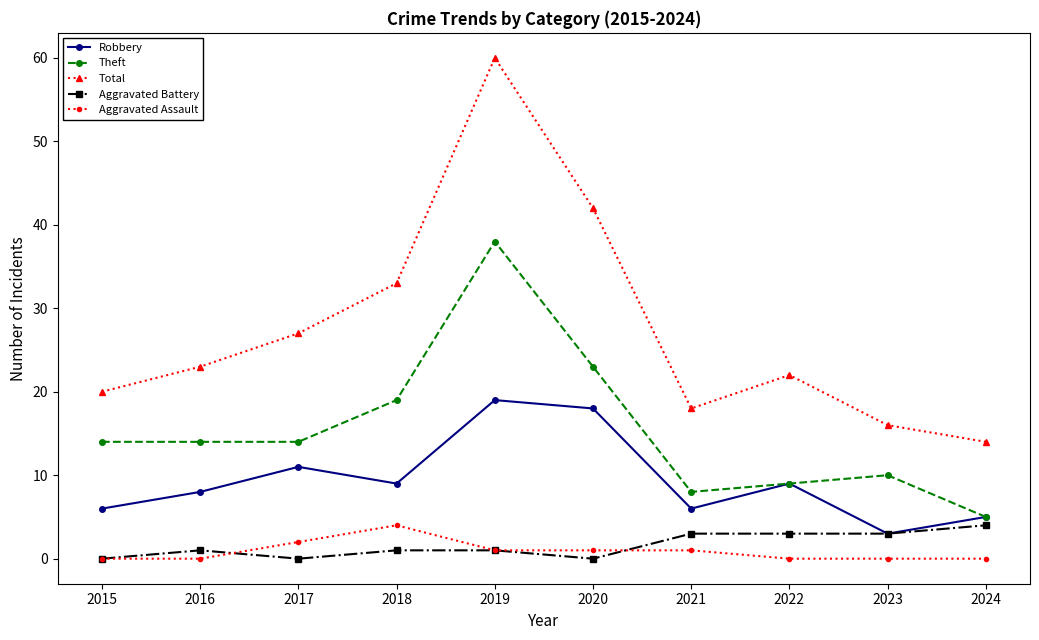

What is the value of the Total point at the 9th from the left?

16